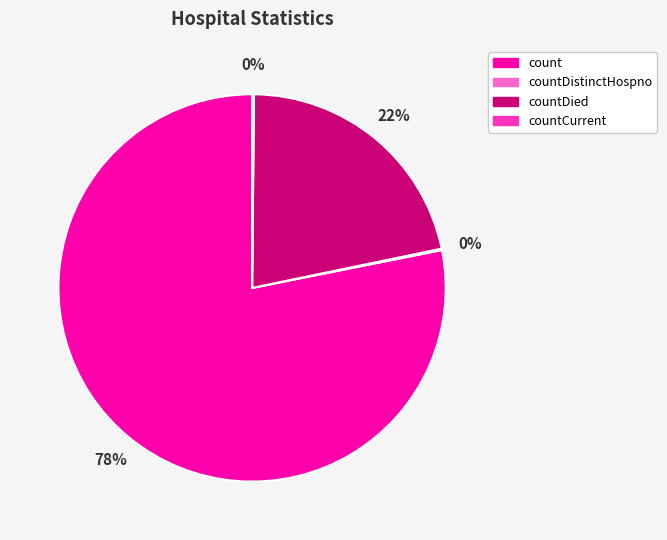

To the nearest percent, what is the average slice percentage?

25%